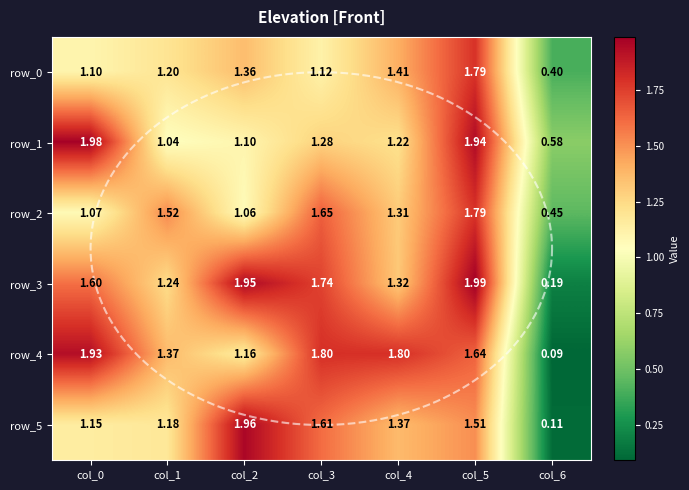

How many values in the row_5 series are below 1?

1